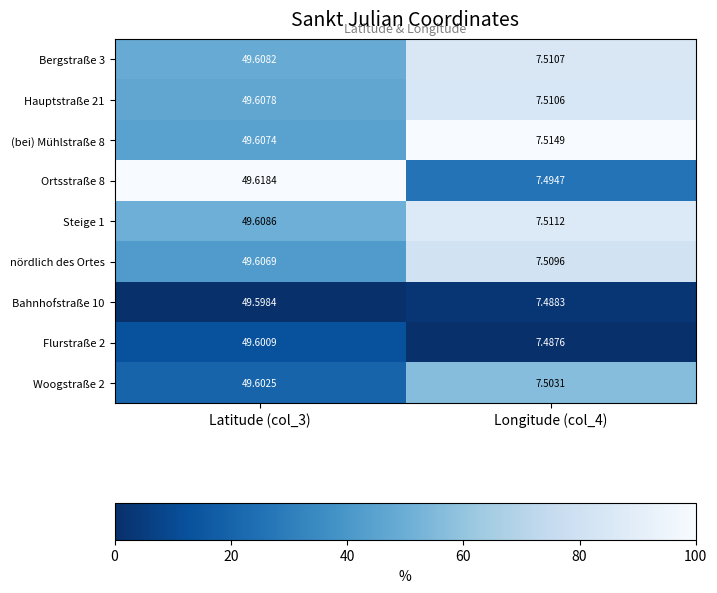

Which series has the widest spread of values?

Ortsstraße 8